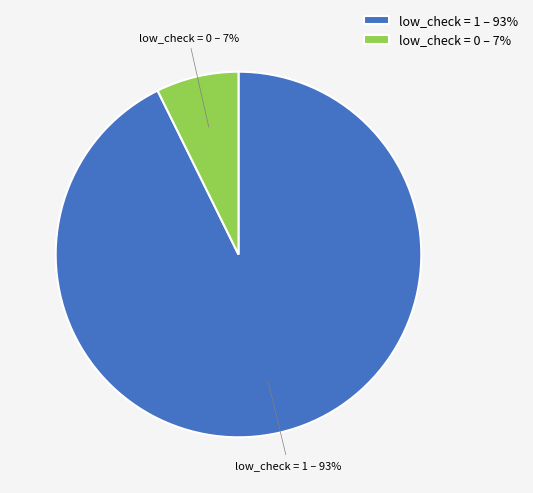

Rank the categories by value from lowest to highest.

low_check = 0 – 7%, low_check = 1 – 93%